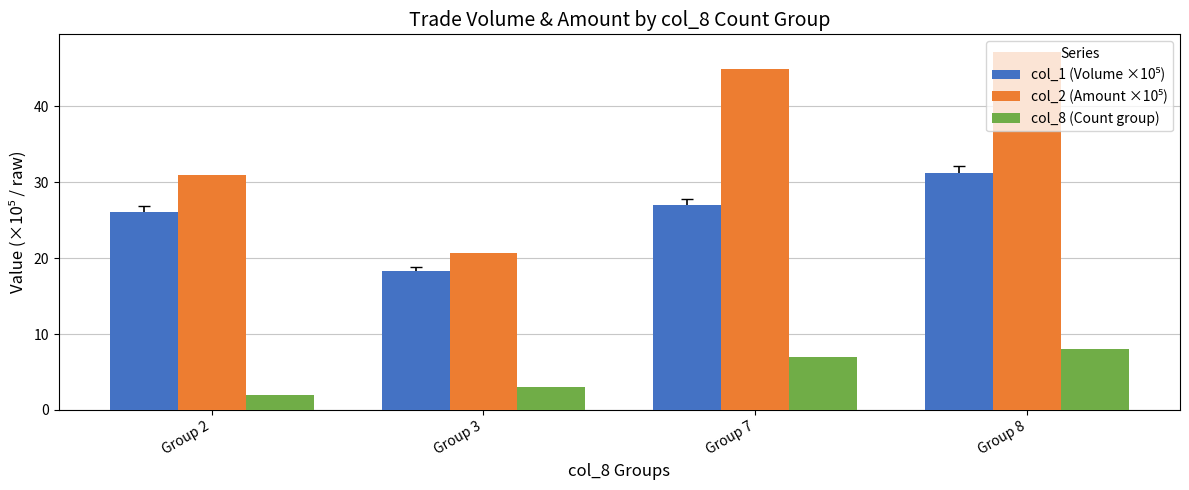

The col_8 (Count group) series shows 3.0 at Group 3. True or false?

True